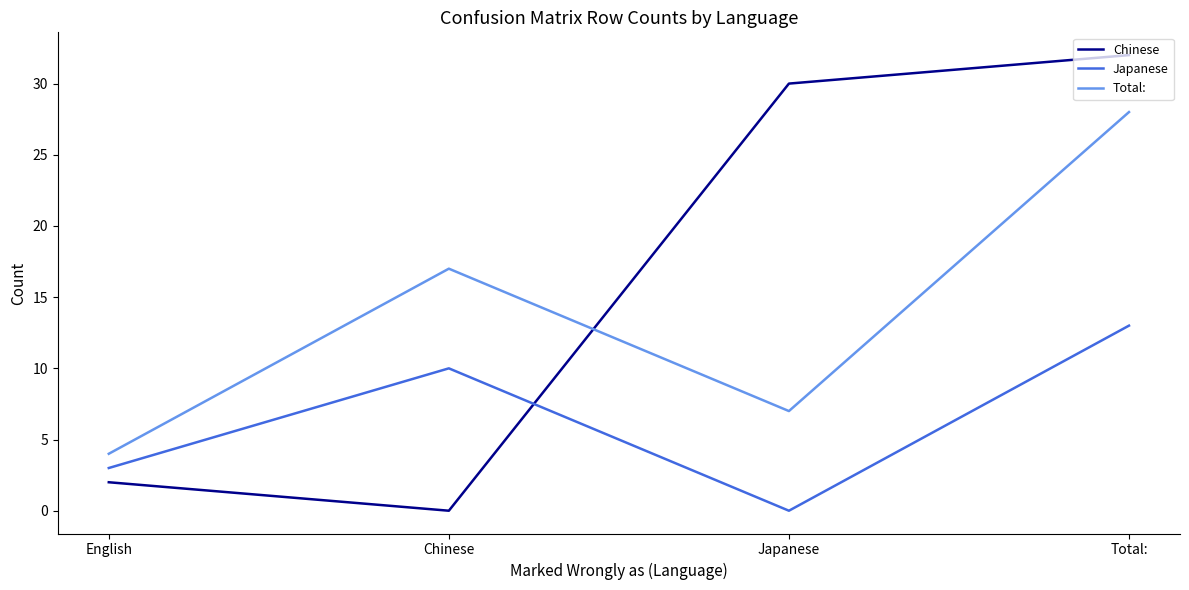

What position from the right is English?

4